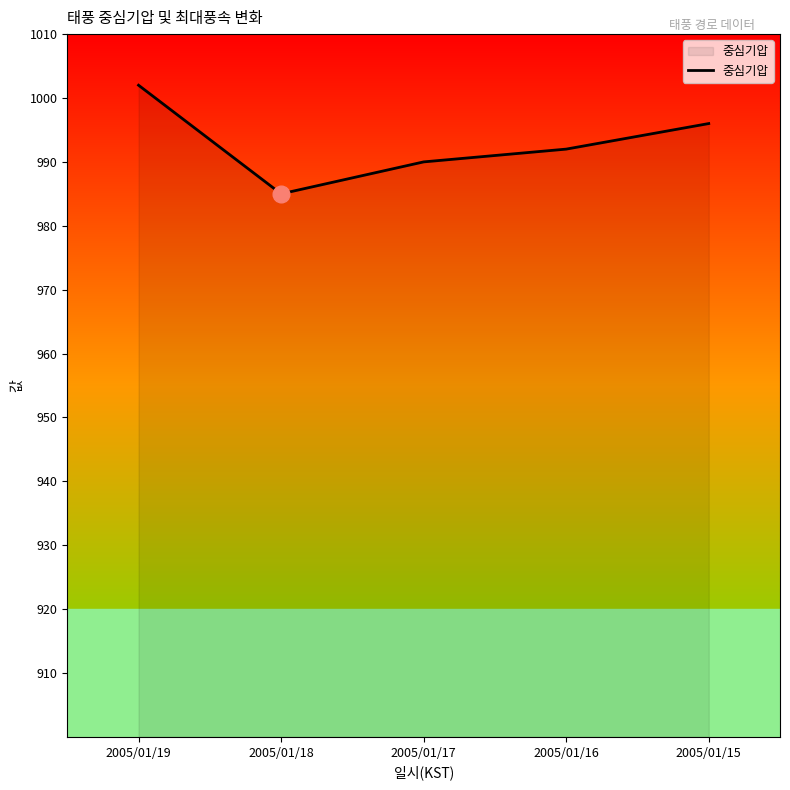

Which has a higher value, 2005/01/18 or 2005/01/15?

2005/01/15